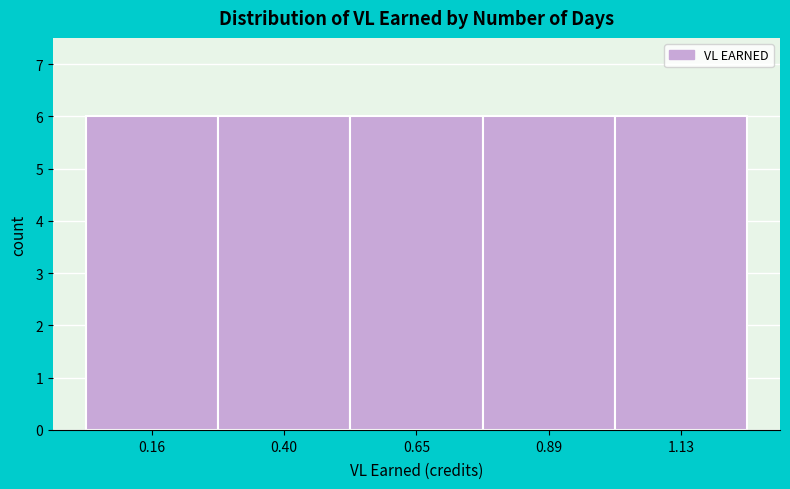

Reading left to right, transcribe this chart: for each bar, give the range it covers on the x-axis and its height. Neither the bar edges nor the heights are printed on the chart, so give them approximately, as read against the axes.

0.05 to 0.30: 6
0.30 to 0.55: 6
0.55 to 0.75: 6
0.75 to 1.00: 6
1.00 to 1.25: 6